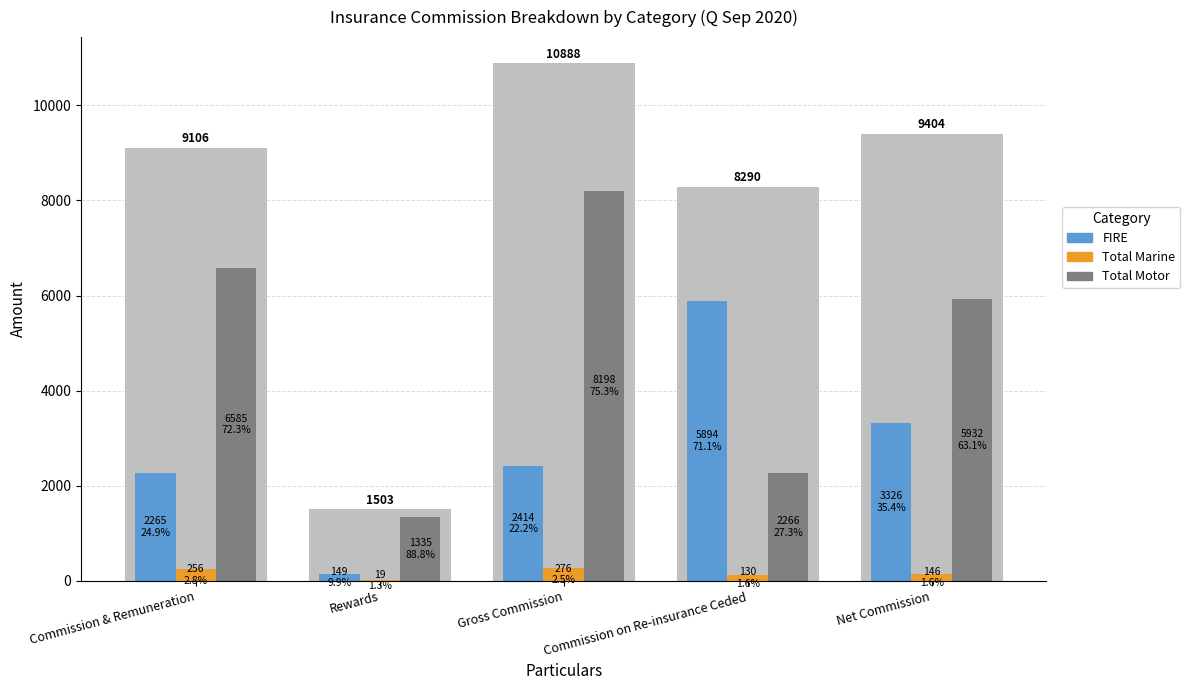

List the series in order of their overall mean, lowest first.

Total Marine, FIRE, Total Motor